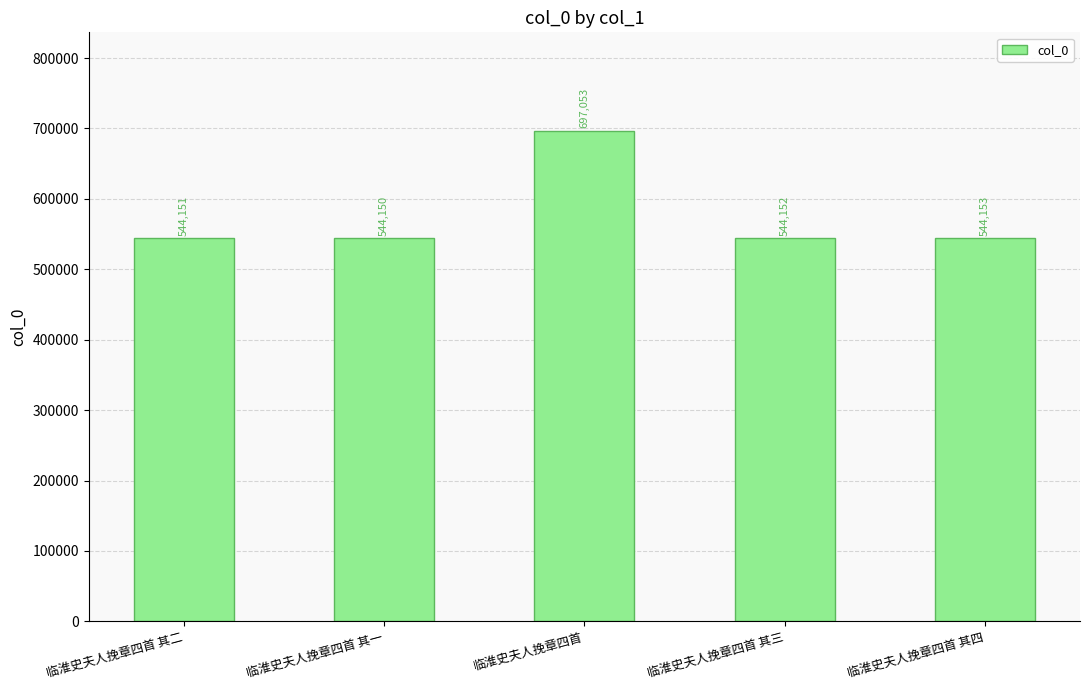

What is the average value?

574732